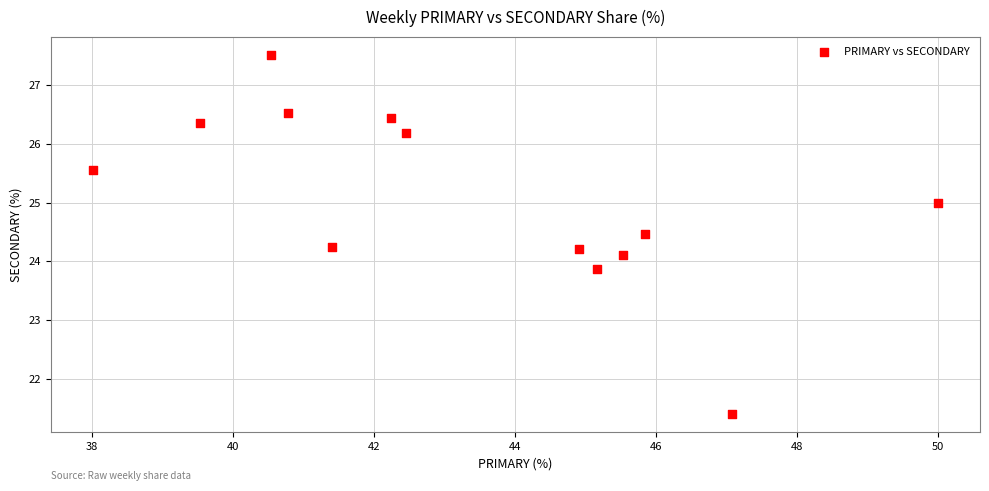

What is the range of X values (max minus min)?

12.0